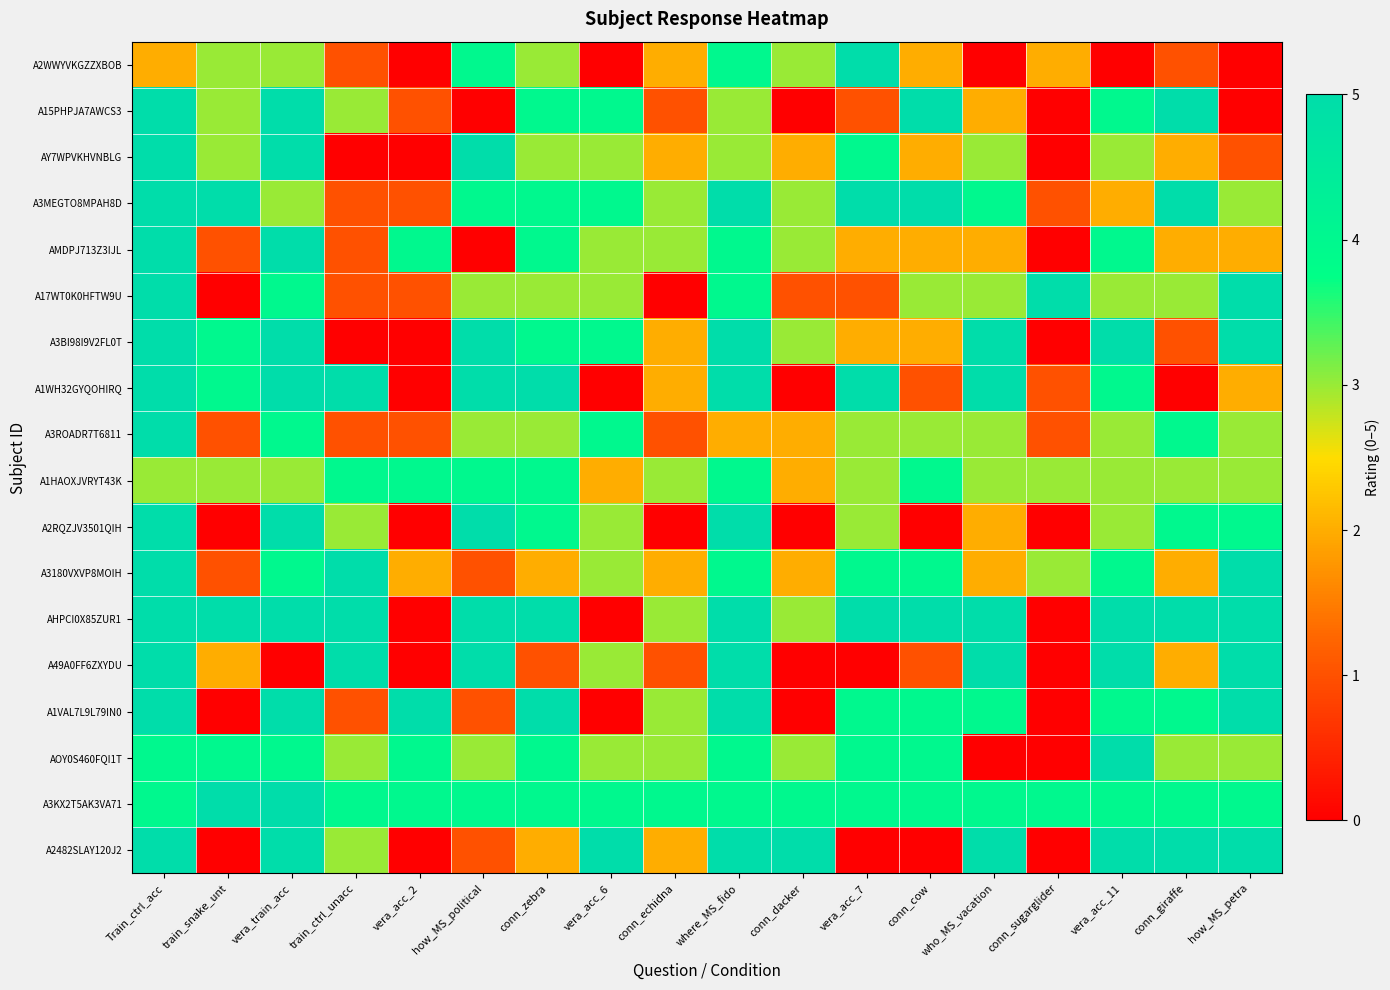

Reading left to right, transcribe all the data shown in this chart.

A2WWYVKGZZXBOB: Train_ctrl_acc=2	train_snake_unt=3	vera_train_acc=3	train_ctrl_unacc=1	vera_acc_2=0	how_MS_political=4	conn_zebra=3	vera_acc_6=0	conn_echidna=2	where_MS_fido=4	conn_dacker=3	vera_acc_7=5	conn_cow=2	who_MS_vacation=0	conn_sugarglider=2	vera_acc_11=0	conn_giraffe=1	how_MS_petra=0
A15PHPJA7AWCS3: Train_ctrl_acc=5	train_snake_unt=3	vera_train_acc=5	train_ctrl_unacc=3	vera_acc_2=1	how_MS_political=0	conn_zebra=4	vera_acc_6=4	conn_echidna=1	where_MS_fido=3	conn_dacker=0	vera_acc_7=1	conn_cow=5	who_MS_vacation=2	conn_sugarglider=0	vera_acc_11=4	conn_giraffe=5	how_MS_petra=0
AY7WPVKHVNBLG: Train_ctrl_acc=5	train_snake_unt=3	vera_train_acc=5	train_ctrl_unacc=0	vera_acc_2=0	how_MS_political=5	conn_zebra=3	vera_acc_6=3	conn_echidna=2	where_MS_fido=3	conn_dacker=2	vera_acc_7=4	conn_cow=2	who_MS_vacation=3	conn_sugarglider=0	vera_acc_11=3	conn_giraffe=2	how_MS_petra=1
A3MEGTO8MPAH8D: Train_ctrl_acc=5	train_snake_unt=5	vera_train_acc=3	train_ctrl_unacc=1	vera_acc_2=1	how_MS_political=4	conn_zebra=4	vera_acc_6=4	conn_echidna=3	where_MS_fido=5	conn_dacker=3	vera_acc_7=5	conn_cow=5	who_MS_vacation=4	conn_sugarglider=1	vera_acc_11=2	conn_giraffe=5	how_MS_petra=3
AMDPJ713Z3IJL: Train_ctrl_acc=5	train_snake_unt=1	vera_train_acc=5	train_ctrl_unacc=1	vera_acc_2=4	how_MS_political=0	conn_zebra=4	vera_acc_6=3	conn_echidna=3	where_MS_fido=4	conn_dacker=3	vera_acc_7=2	conn_cow=2	who_MS_vacation=2	conn_sugarglider=0	vera_acc_11=4	conn_giraffe=2	how_MS_petra=2
A17WT0K0HFTW9U: Train_ctrl_acc=5	train_snake_unt=0	vera_train_acc=4	train_ctrl_unacc=1	vera_acc_2=1	how_MS_political=3	conn_zebra=3	vera_acc_6=3	conn_echidna=0	where_MS_fido=4	conn_dacker=1	vera_acc_7=1	conn_cow=3	who_MS_vacation=3	conn_sugarglider=5	vera_acc_11=3	conn_giraffe=3	how_MS_petra=5
A3BI98I9V2FL0T: Train_ctrl_acc=5	train_snake_unt=4	vera_train_acc=5	train_ctrl_unacc=0	vera_acc_2=0	how_MS_political=5	conn_zebra=4	vera_acc_6=4	conn_echidna=2	where_MS_fido=5	conn_dacker=3	vera_acc_7=2	conn_cow=2	who_MS_vacation=5	conn_sugarglider=0	vera_acc_11=5	conn_giraffe=1	how_MS_petra=5
A1WH32GYQOHIRQ: Train_ctrl_acc=5	train_snake_unt=4	vera_train_acc=5	train_ctrl_unacc=5	vera_acc_2=0	how_MS_political=5	conn_zebra=5	vera_acc_6=0	conn_echidna=2	where_MS_fido=5	conn_dacker=0	vera_acc_7=5	conn_cow=1	who_MS_vacation=5	conn_sugarglider=1	vera_acc_11=4	conn_giraffe=0	how_MS_petra=2
A3ROADR7T6811: Train_ctrl_acc=5	train_snake_unt=1	vera_train_acc=4	train_ctrl_unacc=1	vera_acc_2=1	how_MS_political=3	conn_zebra=3	vera_acc_6=4	conn_echidna=1	where_MS_fido=2	conn_dacker=2	vera_acc_7=3	conn_cow=3	who_MS_vacation=3	conn_sugarglider=1	vera_acc_11=3	conn_giraffe=4	how_MS_petra=3
A1HAOXJVRYT43K: Train_ctrl_acc=3	train_snake_unt=3	vera_train_acc=3	train_ctrl_unacc=4	vera_acc_2=4	how_MS_political=4	conn_zebra=4	vera_acc_6=2	conn_echidna=3	where_MS_fido=4	conn_dacker=2	vera_acc_7=3	conn_cow=4	who_MS_vacation=3	conn_sugarglider=3	vera_acc_11=3	conn_giraffe=3	how_MS_petra=3
A2RQZJV3501QIH: Train_ctrl_acc=5	train_snake_unt=0	vera_train_acc=5	train_ctrl_unacc=3	vera_acc_2=0	how_MS_political=5	conn_zebra=4	vera_acc_6=3	conn_echidna=0	where_MS_fido=5	conn_dacker=0	vera_acc_7=3	conn_cow=0	who_MS_vacation=2	conn_sugarglider=0	vera_acc_11=3	conn_giraffe=4	how_MS_petra=4
A3180VXVP8MOIH: Train_ctrl_acc=5	train_snake_unt=1	vera_train_acc=4	train_ctrl_unacc=5	vera_acc_2=2	how_MS_political=1	conn_zebra=2	vera_acc_6=3	conn_echidna=2	where_MS_fido=4	conn_dacker=2	vera_acc_7=4	conn_cow=4	who_MS_vacation=2	conn_sugarglider=3	vera_acc_11=4	conn_giraffe=2	how_MS_petra=5
AHPCI0X85ZUR1: Train_ctrl_acc=5	train_snake_unt=5	vera_train_acc=5	train_ctrl_unacc=5	vera_acc_2=0	how_MS_political=5	conn_zebra=5	vera_acc_6=0	conn_echidna=3	where_MS_fido=5	conn_dacker=3	vera_acc_7=5	conn_cow=5	who_MS_vacation=5	conn_sugarglider=0	vera_acc_11=5	conn_giraffe=5	how_MS_petra=5
A49A0FF6ZXYDU: Train_ctrl_acc=5	train_snake_unt=2	vera_train_acc=0	train_ctrl_unacc=5	vera_acc_2=0	how_MS_political=5	conn_zebra=1	vera_acc_6=3	conn_echidna=1	where_MS_fido=5	conn_dacker=0	vera_acc_7=0	conn_cow=1	who_MS_vacation=5	conn_sugarglider=0	vera_acc_11=5	conn_giraffe=2	how_MS_petra=5
A1VAL7L9L79IN0: Train_ctrl_acc=5	train_snake_unt=0	vera_train_acc=5	train_ctrl_unacc=1	vera_acc_2=5	how_MS_political=1	conn_zebra=5	vera_acc_6=0	conn_echidna=3	where_MS_fido=5	conn_dacker=0	vera_acc_7=4	conn_cow=4	who_MS_vacation=4	conn_sugarglider=0	vera_acc_11=4	conn_giraffe=4	how_MS_petra=5
AOY0S460FQI1T: Train_ctrl_acc=4	train_snake_unt=4	vera_train_acc=4	train_ctrl_unacc=3	vera_acc_2=4	how_MS_political=3	conn_zebra=4	vera_acc_6=3	conn_echidna=3	where_MS_fido=4	conn_dacker=3	vera_acc_7=4	conn_cow=4	who_MS_vacation=0	conn_sugarglider=0	vera_acc_11=5	conn_giraffe=3	how_MS_petra=3
A3KX2T5AK3VA71: Train_ctrl_acc=4	train_snake_unt=5	vera_train_acc=5	train_ctrl_unacc=4	vera_acc_2=4	how_MS_political=4	conn_zebra=4	vera_acc_6=4	conn_echidna=4	where_MS_fido=4	conn_dacker=4	vera_acc_7=4	conn_cow=4	who_MS_vacation=4	conn_sugarglider=4	vera_acc_11=4	conn_giraffe=4	how_MS_petra=4
A2482SLAY120J2: Train_ctrl_acc=5	train_snake_unt=0	vera_train_acc=5	train_ctrl_unacc=3	vera_acc_2=0	how_MS_political=1	conn_zebra=2	vera_acc_6=5	conn_echidna=2	where_MS_fido=5	conn_dacker=5	vera_acc_7=0	conn_cow=0	who_MS_vacation=5	conn_sugarglider=0	vera_acc_11=5	conn_giraffe=5	how_MS_petra=5